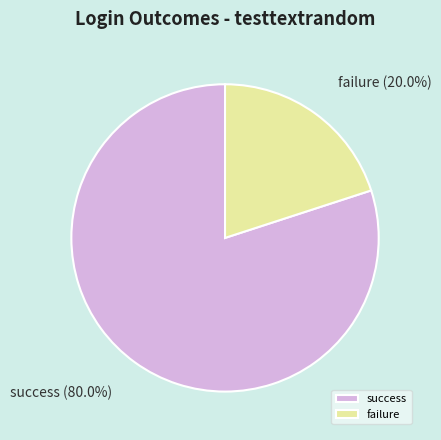

What percentage is the failure slice, to the nearest percent?

20%